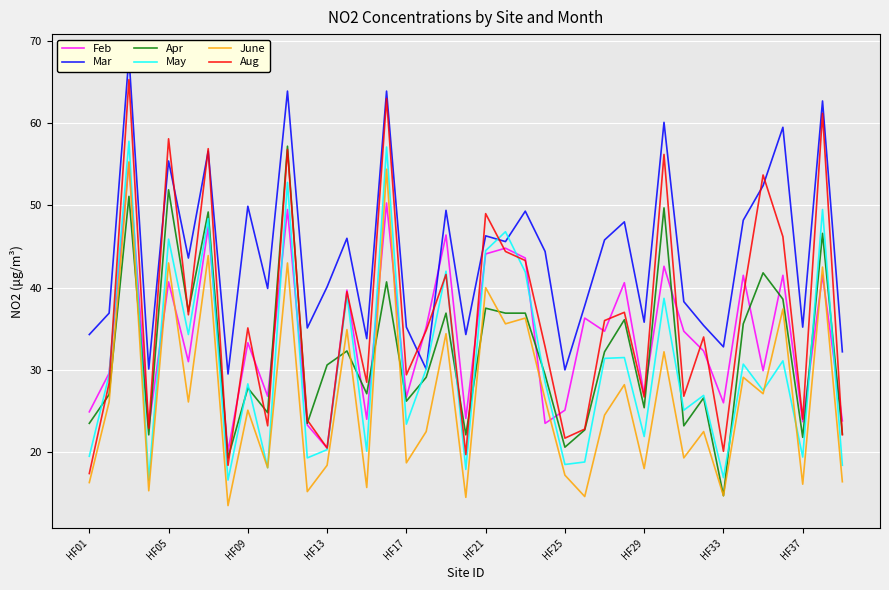

Which series has the widest spread of values?

Aug